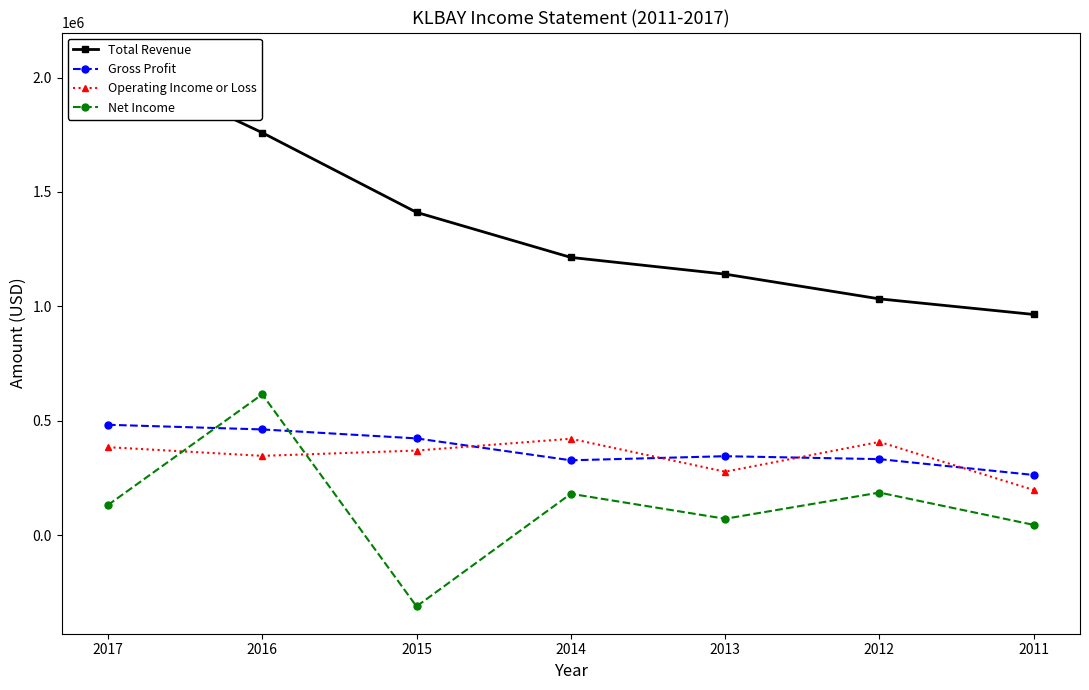

How many interior local valleys does the Net Income series have?

2